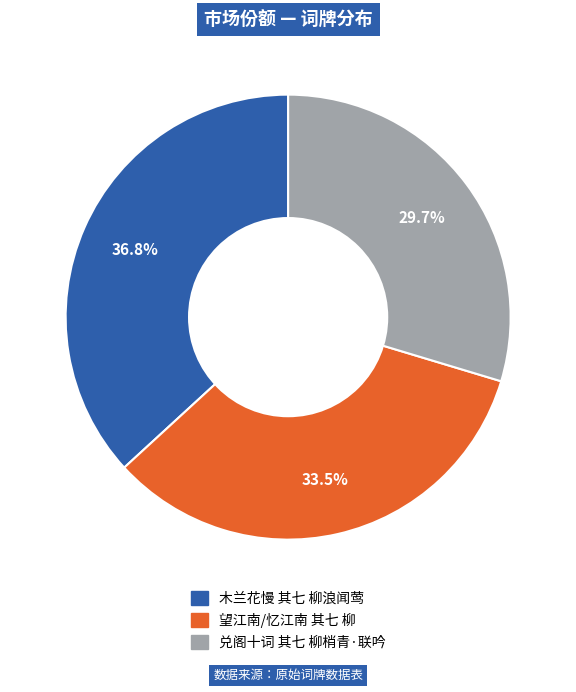

Which category has the smallest portion of the pie?

兑阁十词 其七 柳梢青·联吟